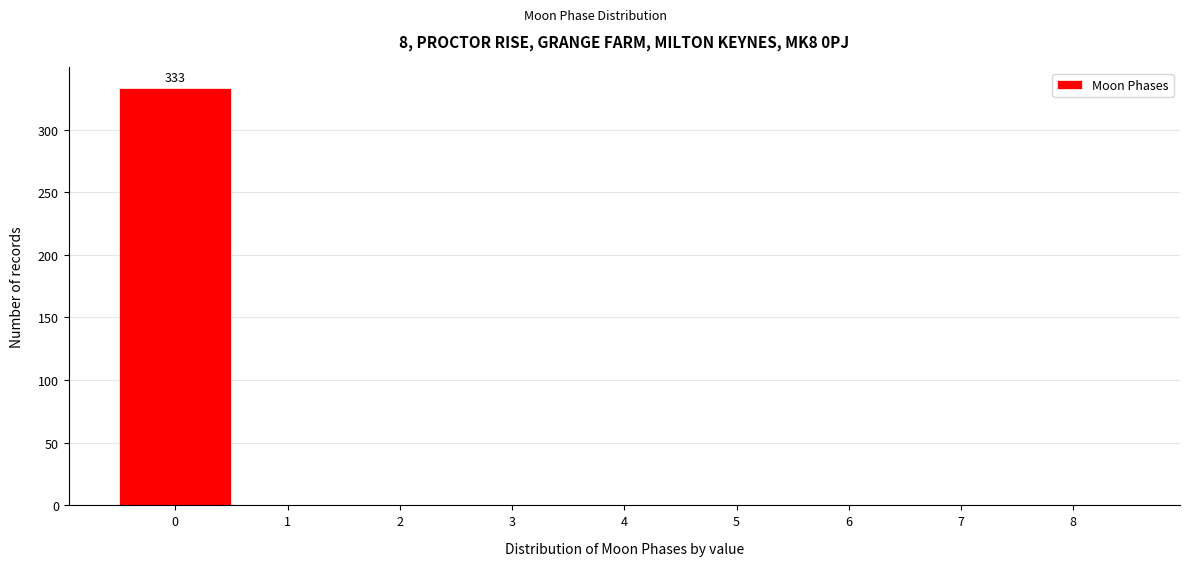

Which range on the x-axis has the tallest bar?

-0.5 to 0.5